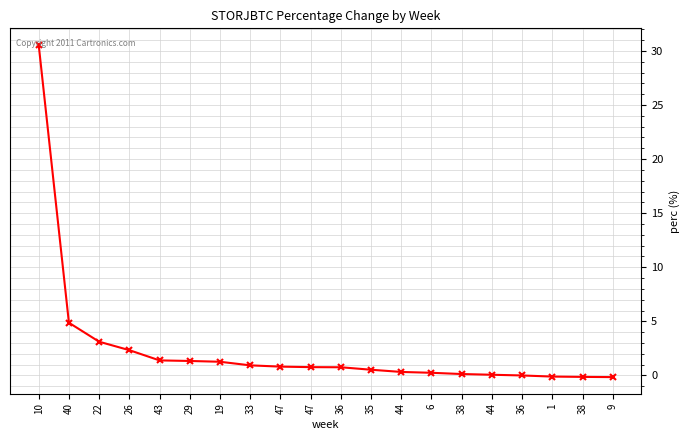

At which category does the chart reach its minimum across all series?

9